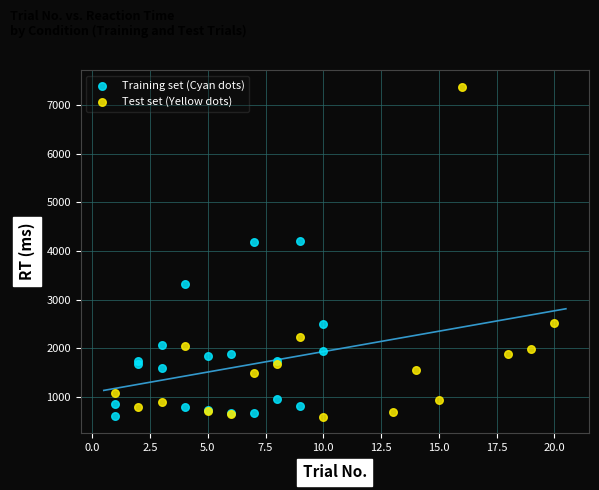

What are all the series names shown in the legend?

Training set (Cyan dots), Test set (Yellow dots)